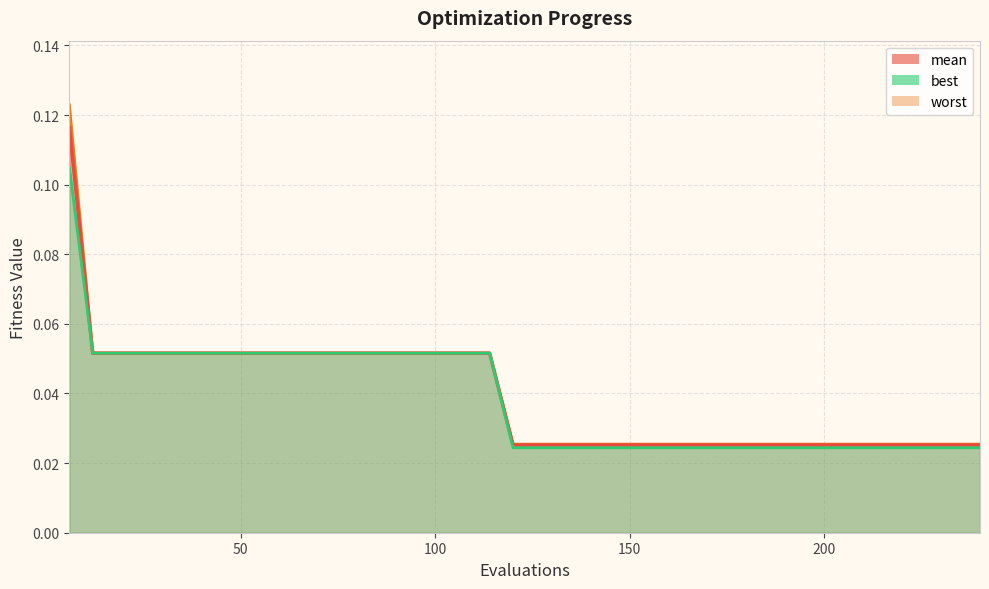

How many distinct data groups are displayed?

3